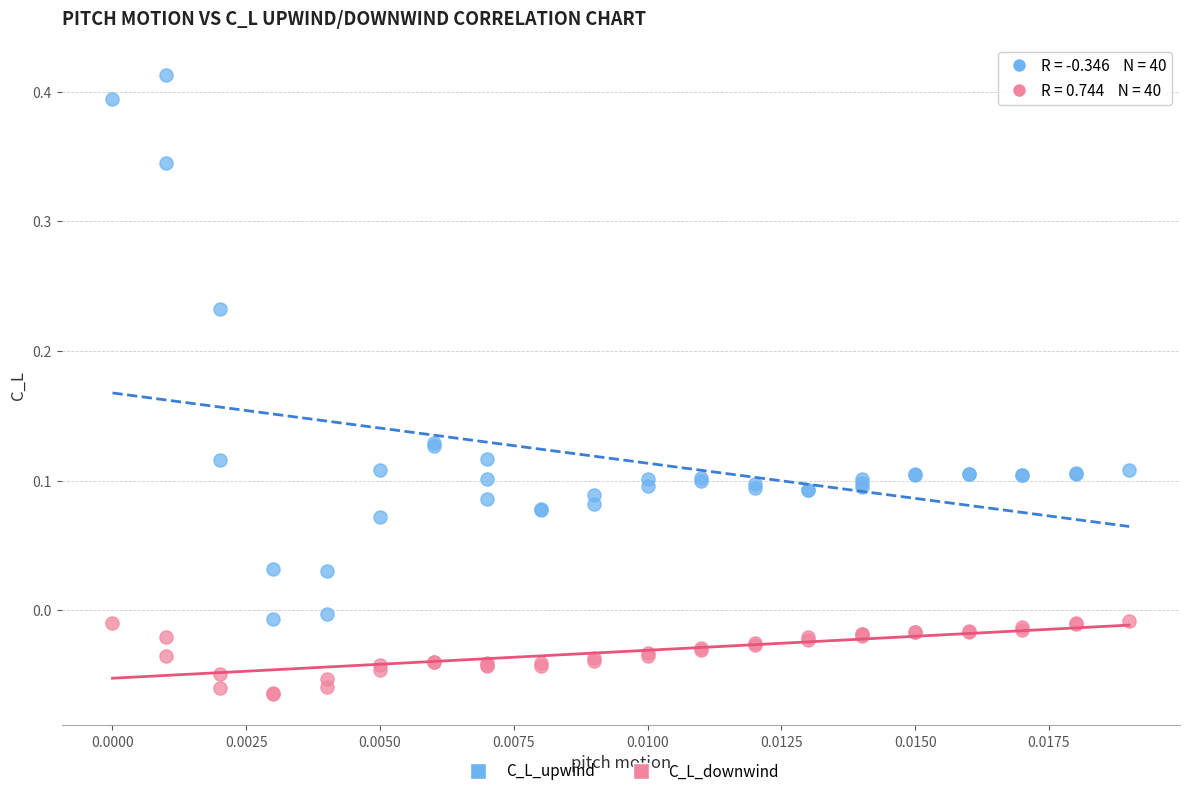

Which series contains the lowest Y value?

C_L_downwind